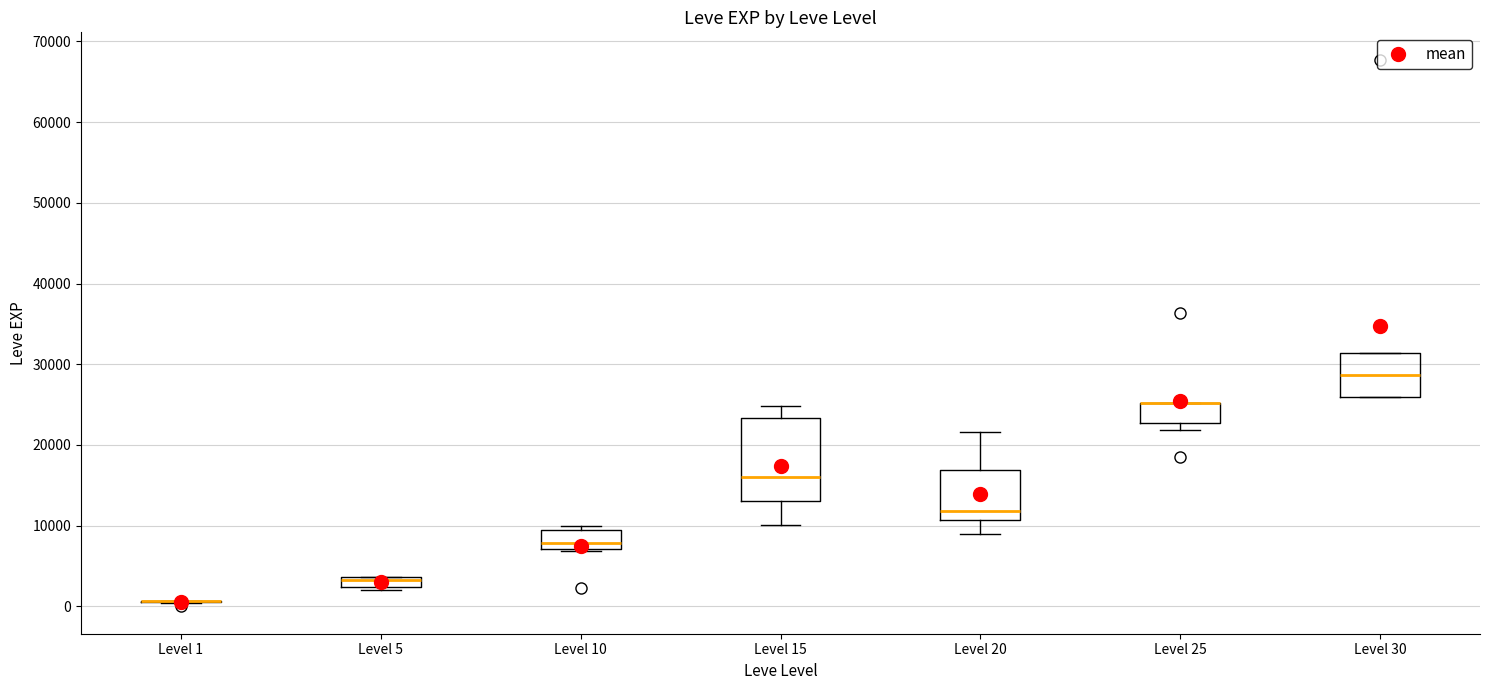

Where is the lower edge of the box for Level 10 on the y-axis? The values are not printed on the chart, so give them approximately, as read against the axis.

7000